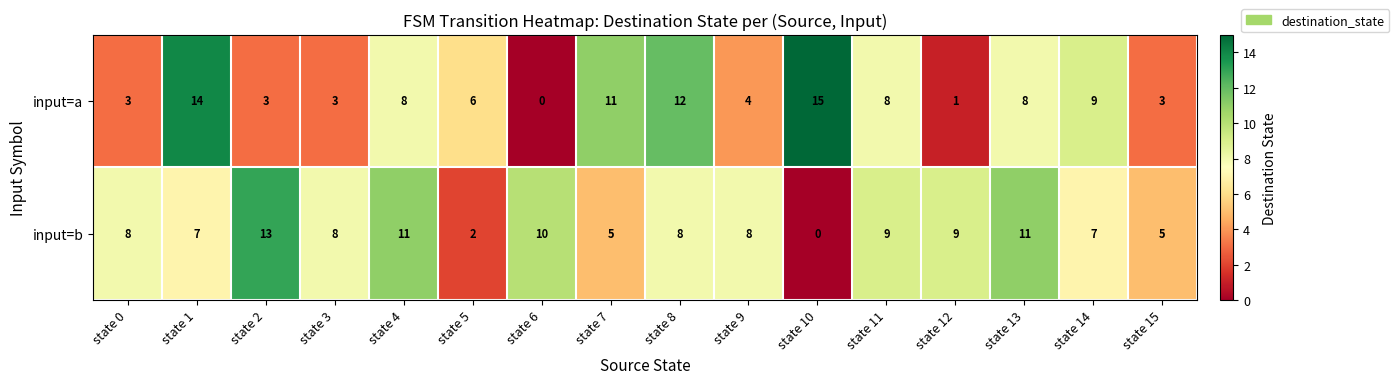

What is the sum of the input=a values at state 5 and state 9?

10